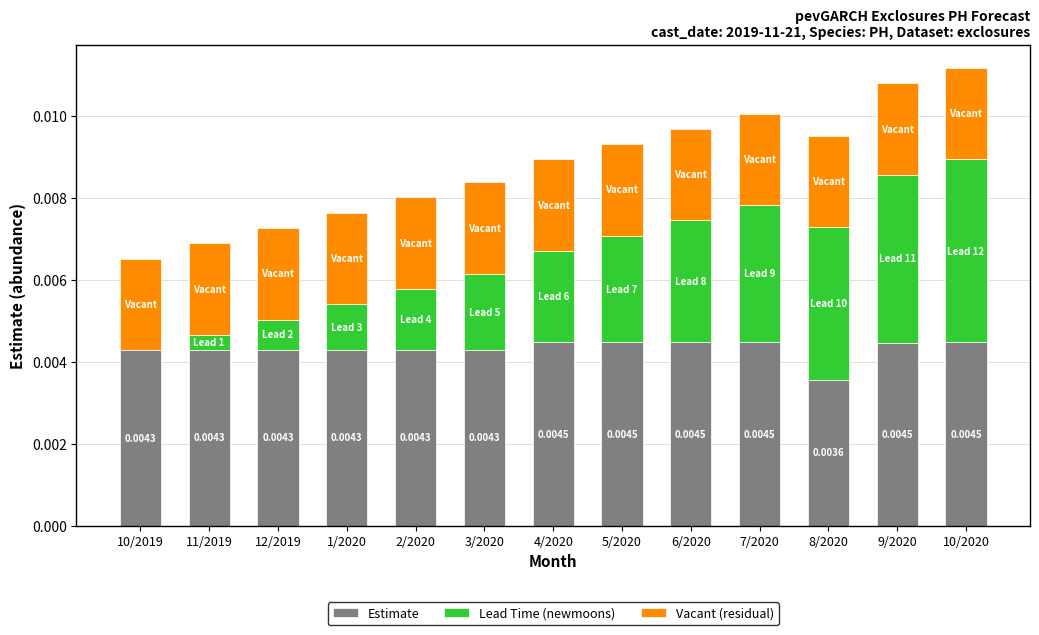

List the labels in order of Estimate value, largest first.

7/2020, 6/2020, 5/2020, 10/2020, 4/2020, 9/2020, 3/2020, 2/2020, 1/2020, 12/2019, 11/2019, 10/2019, 8/2020